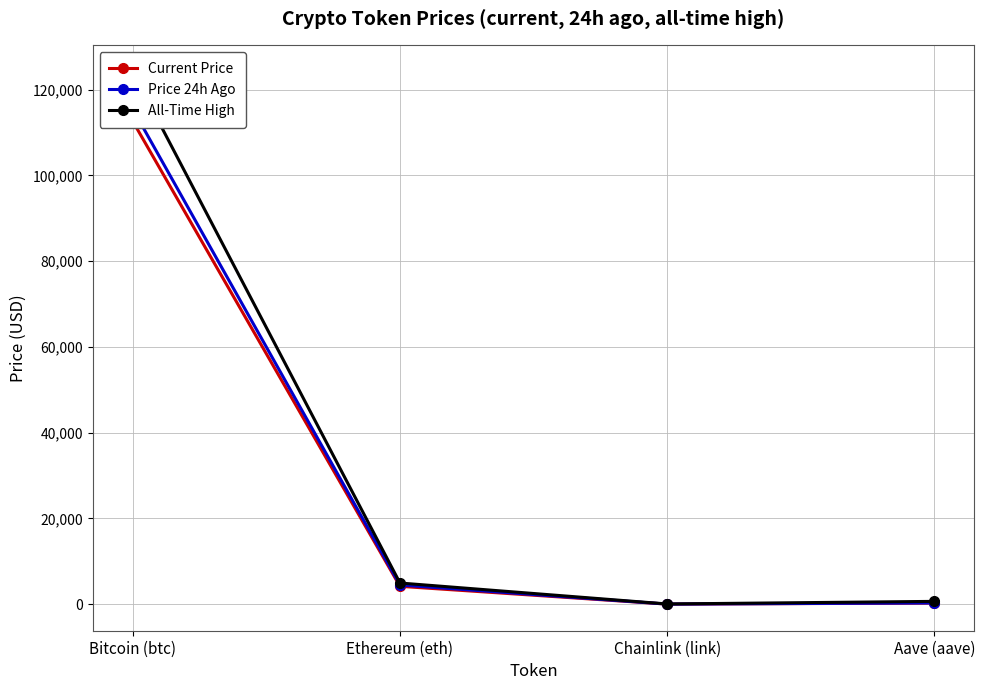

Which series has the largest total across all categories?

All-Time High